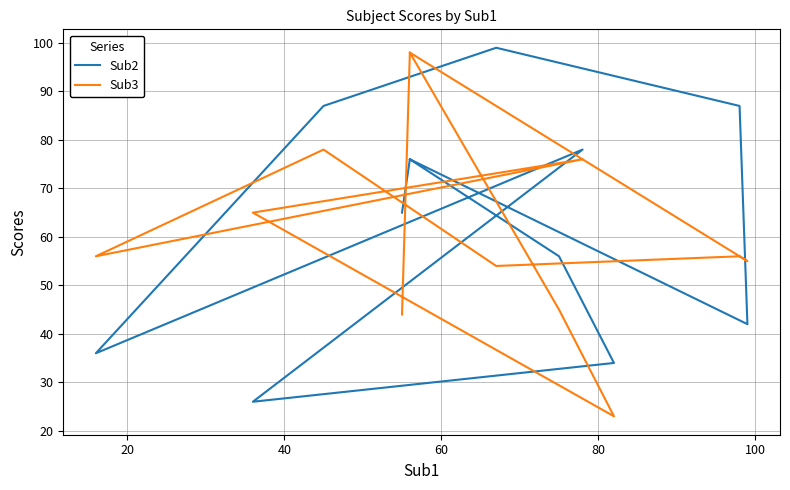

Reading left to right, what are all the values shown in this chart?

Sub2: 65	76	56	34	26	78	36	87	99	87	42	76
Sub3: 44	98	45	23	65	76	56	78	54	56	55	98